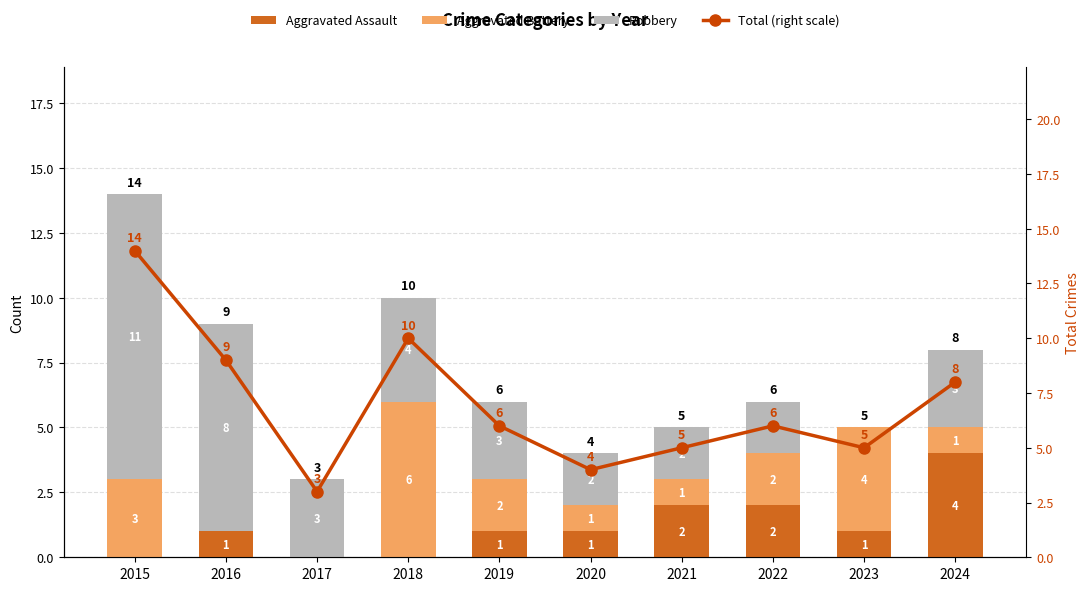

Reading left to right, what are all the values shown in this chart?

Aggravated Assault: 0	1	0	0	1	1	2	2	1	4
Aggravated Battery: 3	0	0	6	2	1	1	2	4	1
Robbery: 11	8	3	4	3	2	2	2	0	3
Total (right scale): 14	9	3	10	6	4	5	6	5	8